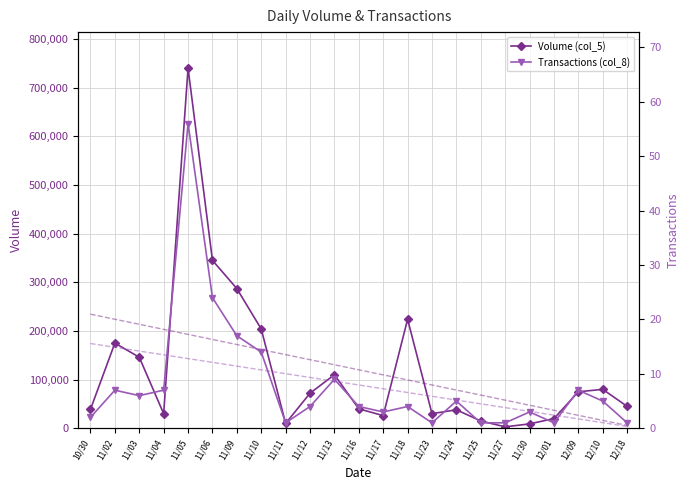

True or false: Volume (col_5) and Transactions (col_8) intersect in this chart.

False